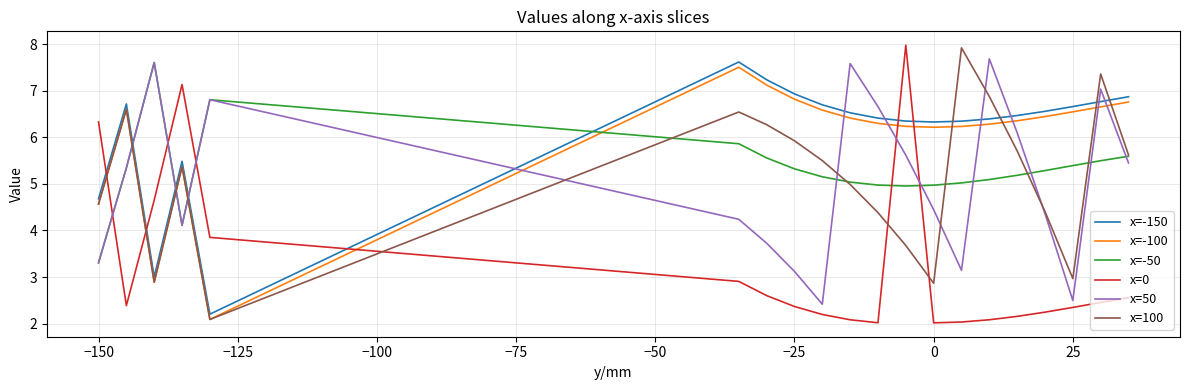

What is the minimum value for x=100?

2.1